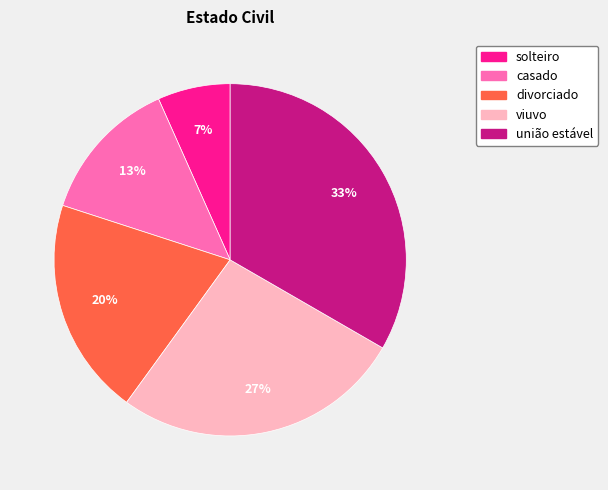

Does solteiro account for over 50% of the chart?

No